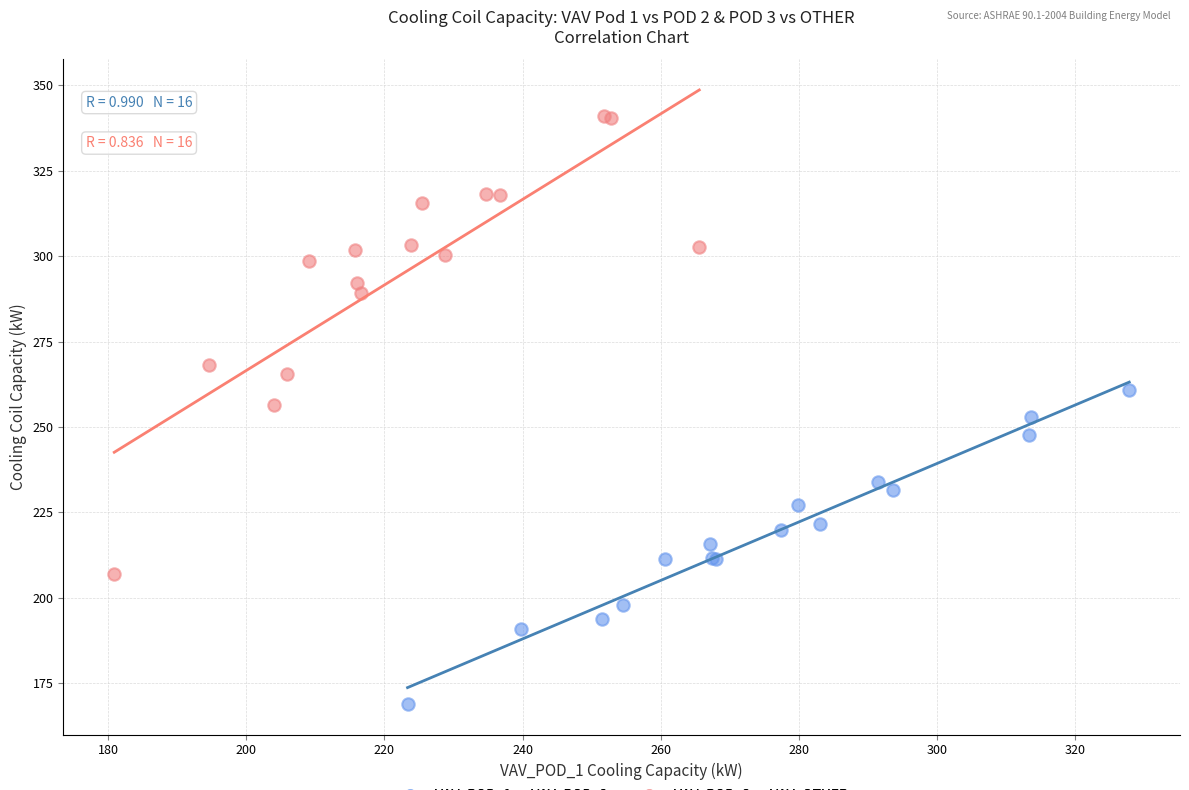

Which series contains the highest Y value?

VAV_POD_3 vs VAV_OTHER